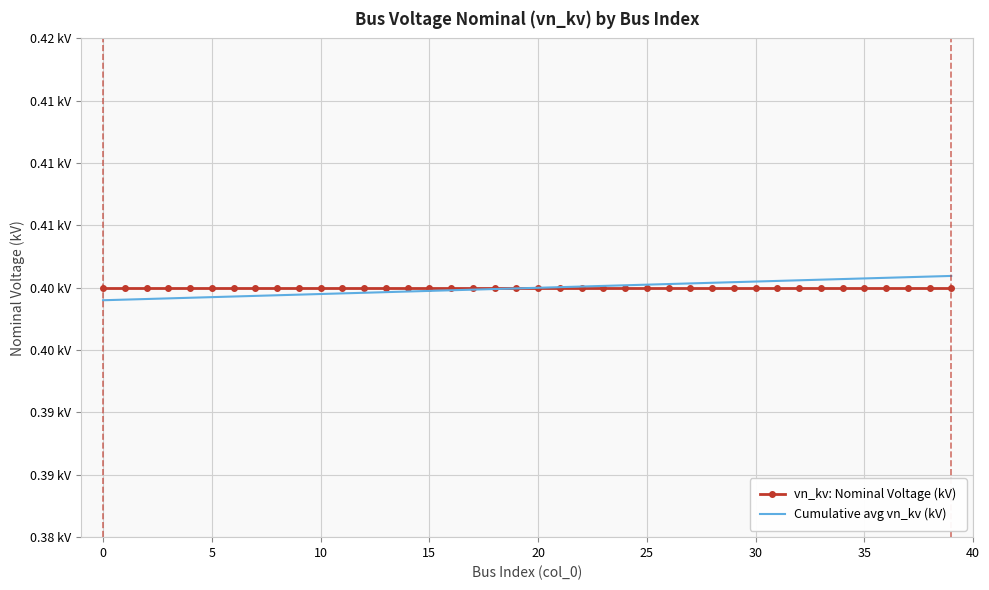

What are all the series names shown in the legend?

vn_kv: Nominal Voltage (kV), Cumulative avg vn_kv (kV)